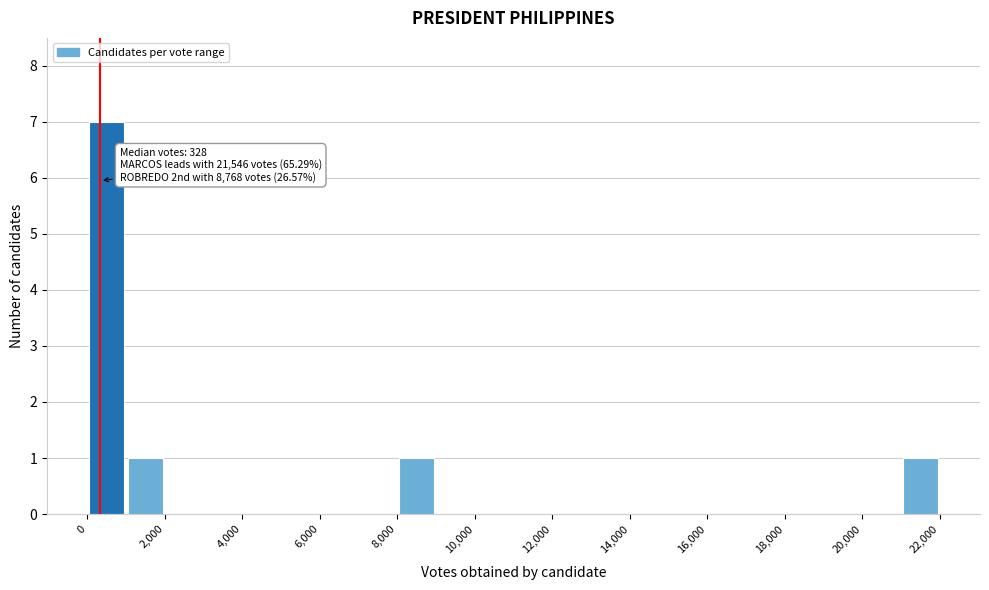

Over which range of the x-axis is the bar tallest?

0 to 1000